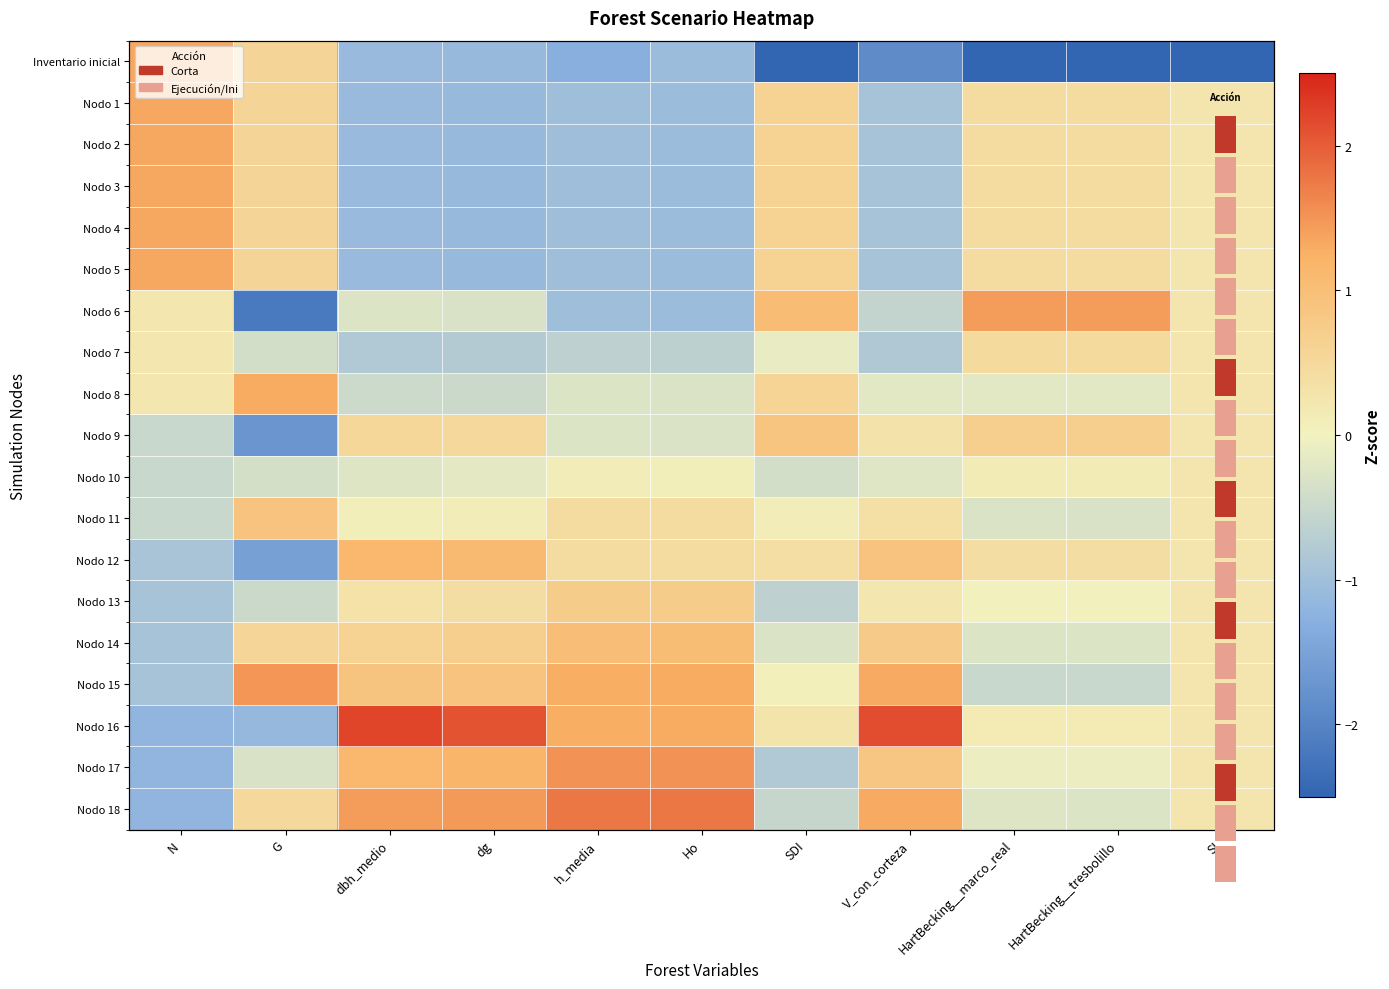

List the series in order of their peak value, lowest first.

Nodo 10, Nodo 7, Nodo 13, Nodo 9, Nodo 11, Nodo 14, Nodo 12, Nodo 8, Inventario inicial, Nodo 1, Nodo 2, Nodo 3, Nodo 4, Nodo 5, Nodo 6, Nodo 15, Nodo 17, Nodo 18, Nodo 16